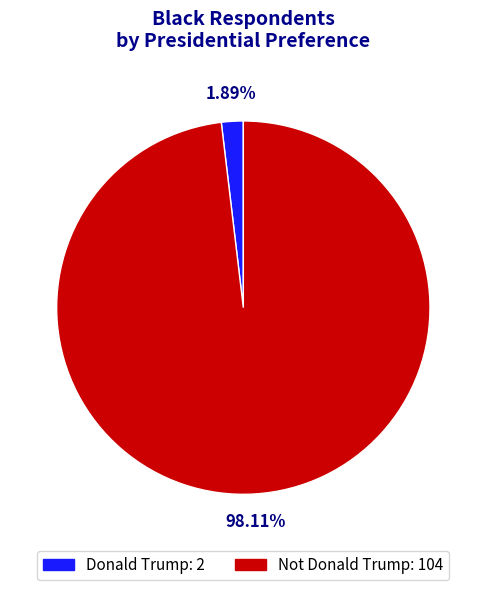

What is the smallest slice in the pie chart?

Donald Trump